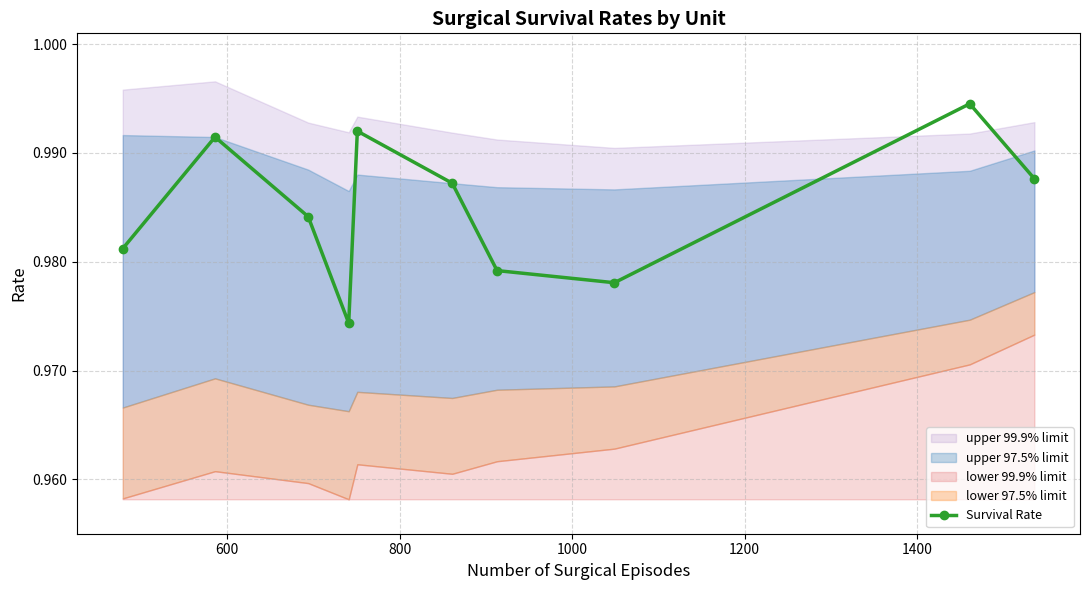

Count the values in the range 0 to 1.

10